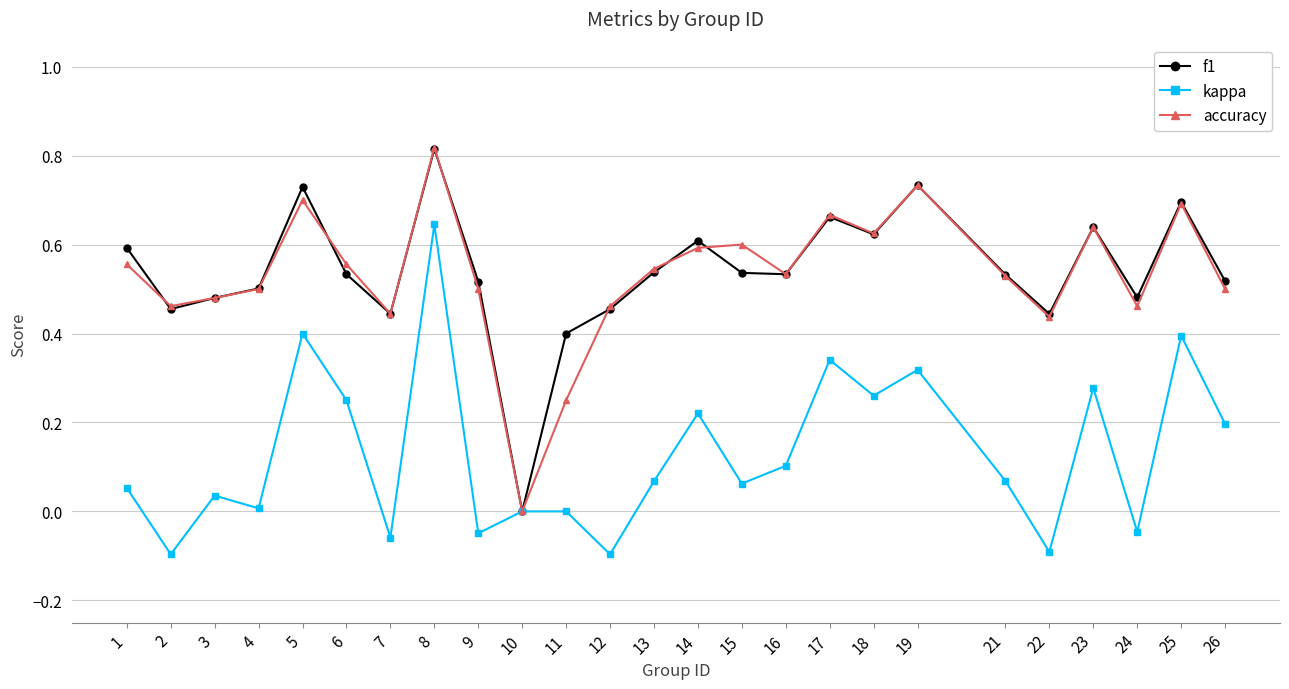

The value of accuracy at 12 is 0.5. True or false?

True